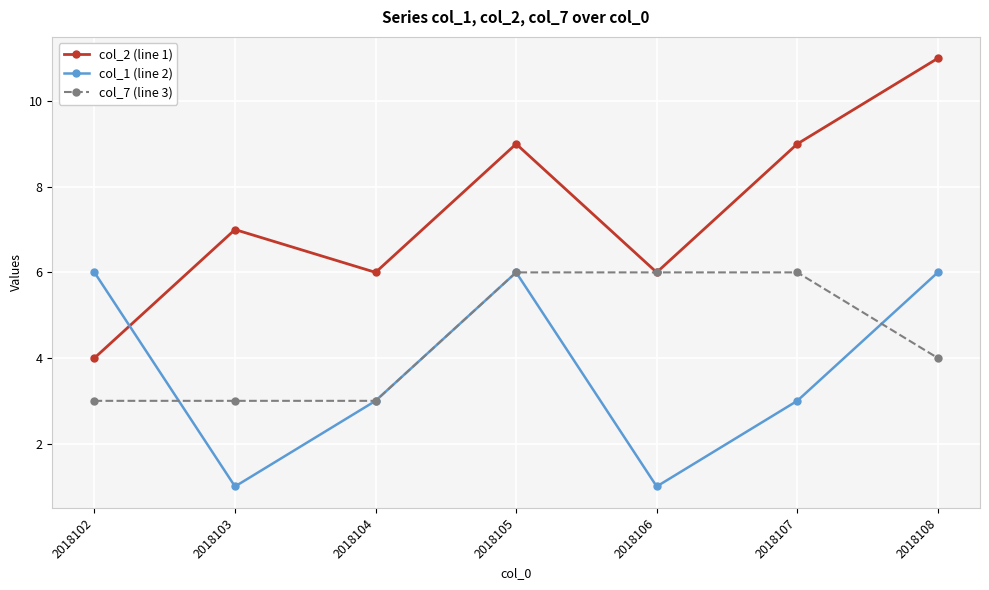

Count the number of categories in the chart.

7